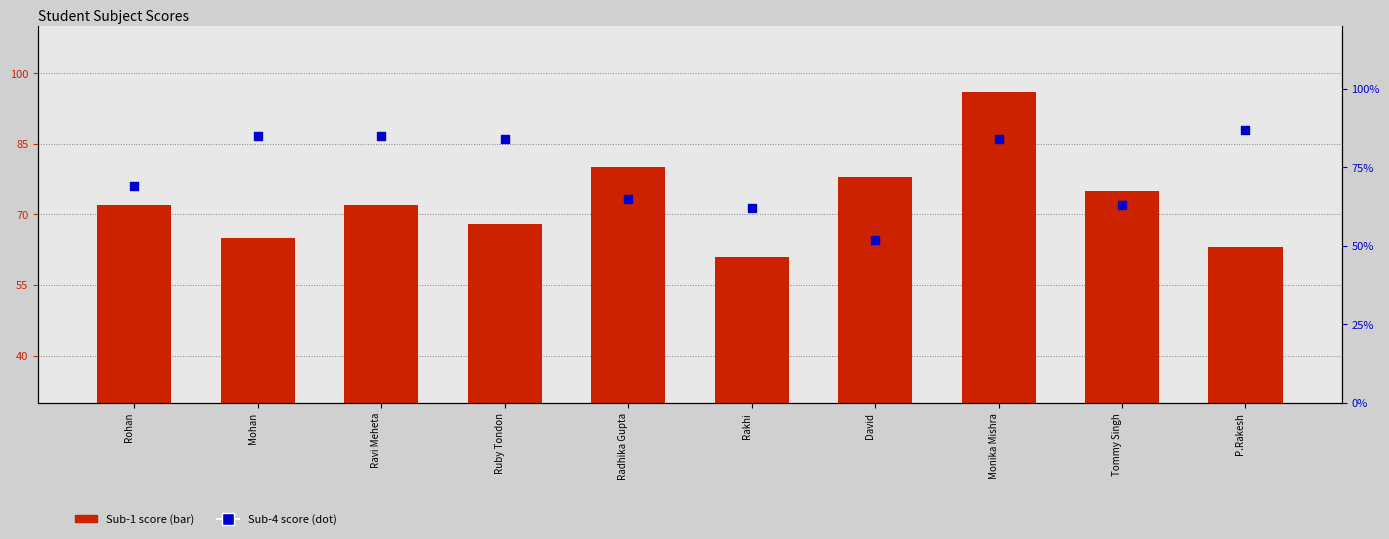

Which series contains the lowest Y value?

Sub-4 score